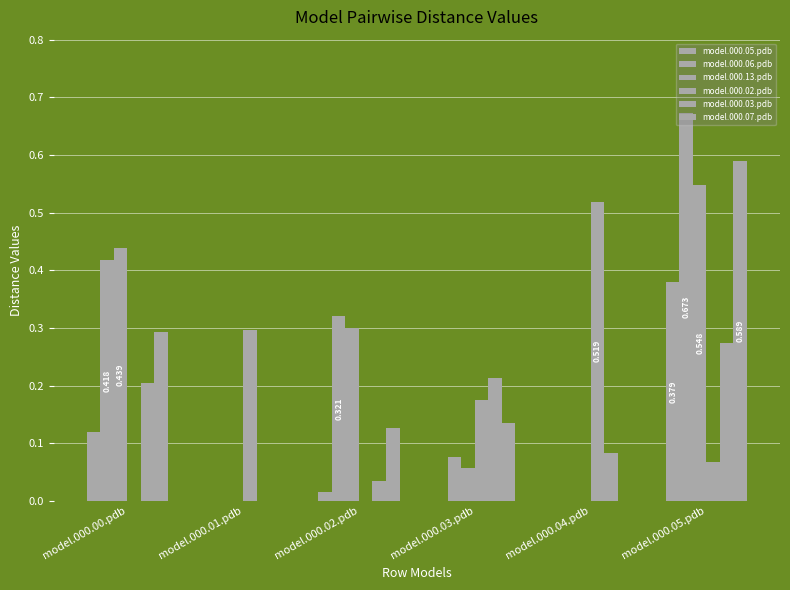

Which category has the lowest value across all series?

model.000.01.pdb